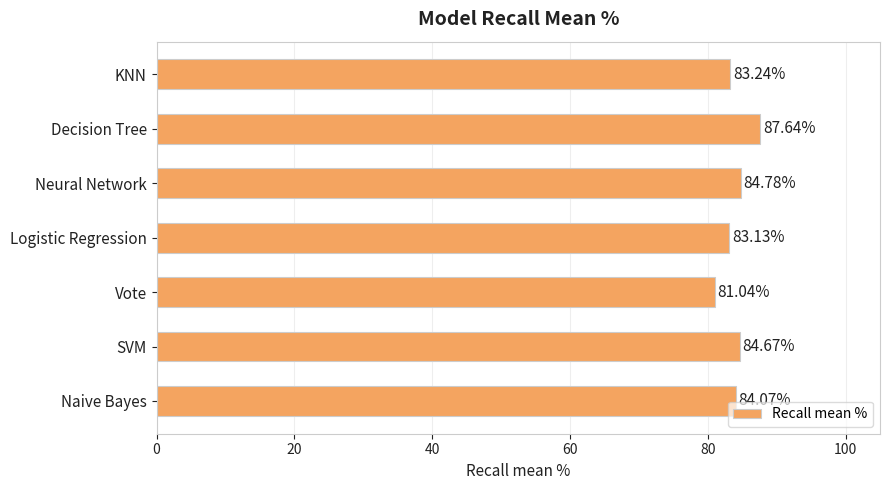

Where is the data nearest to the value 84?

Naive Bayes